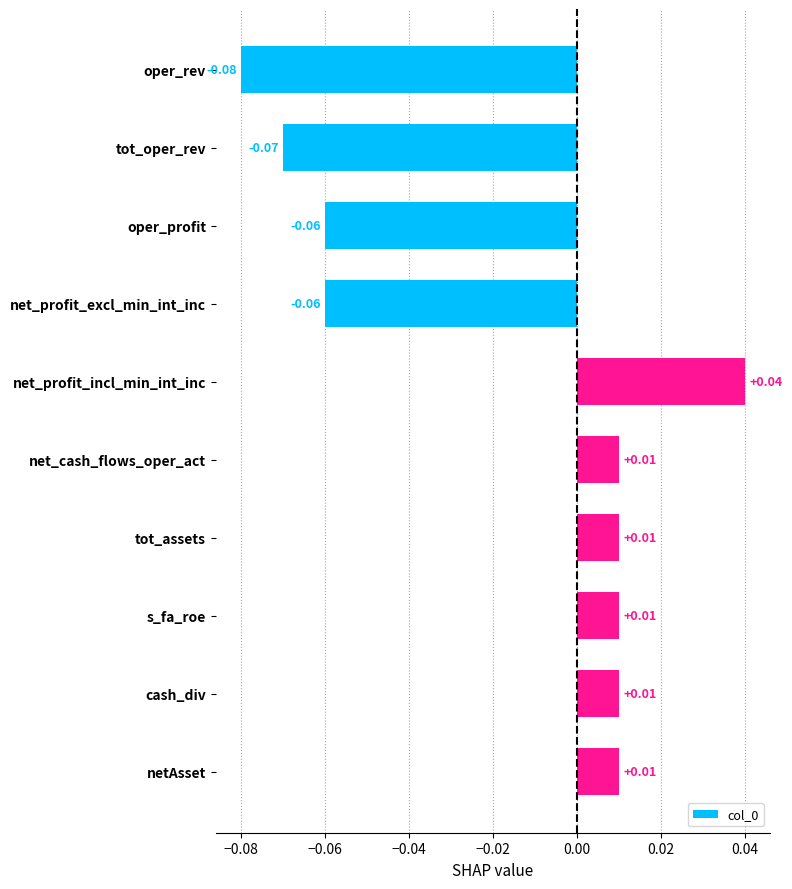

Which label corresponds to the smallest value in the chart?

oper_rev